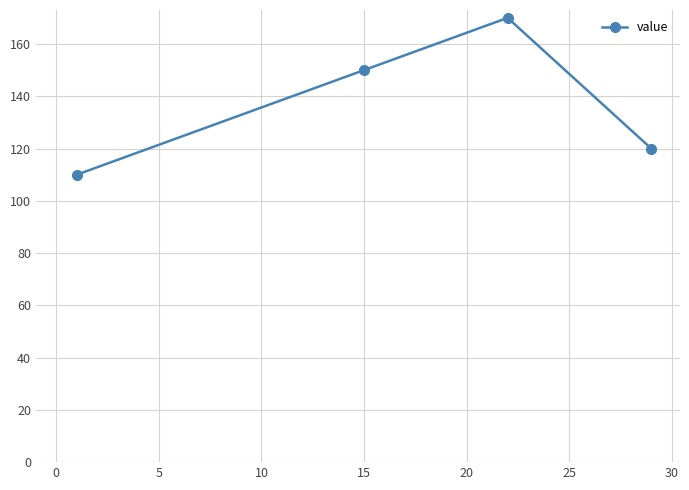

What is the value of the 2nd point from the left?

150